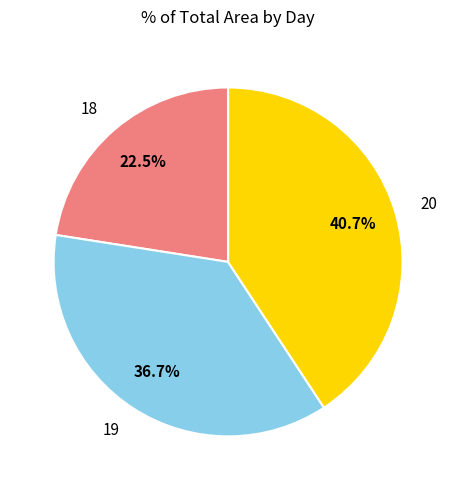

Is 18 the majority of the pie?

No